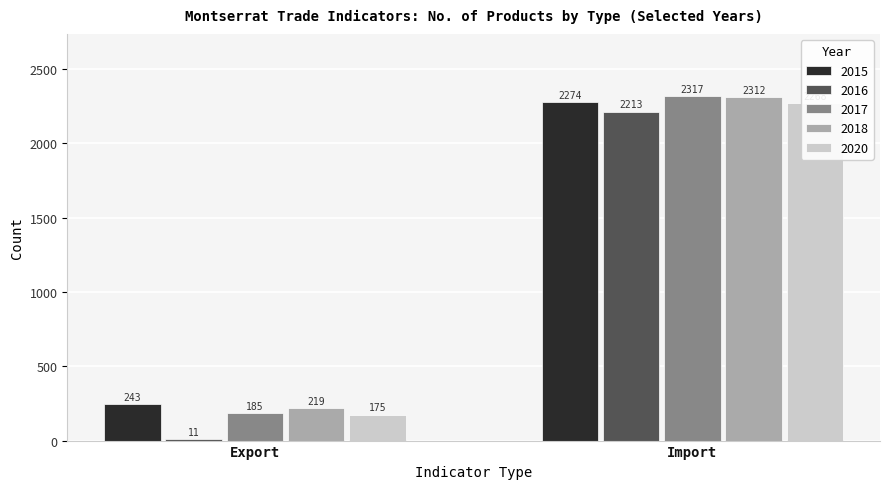

What is the maximum value shown in the chart?

2317